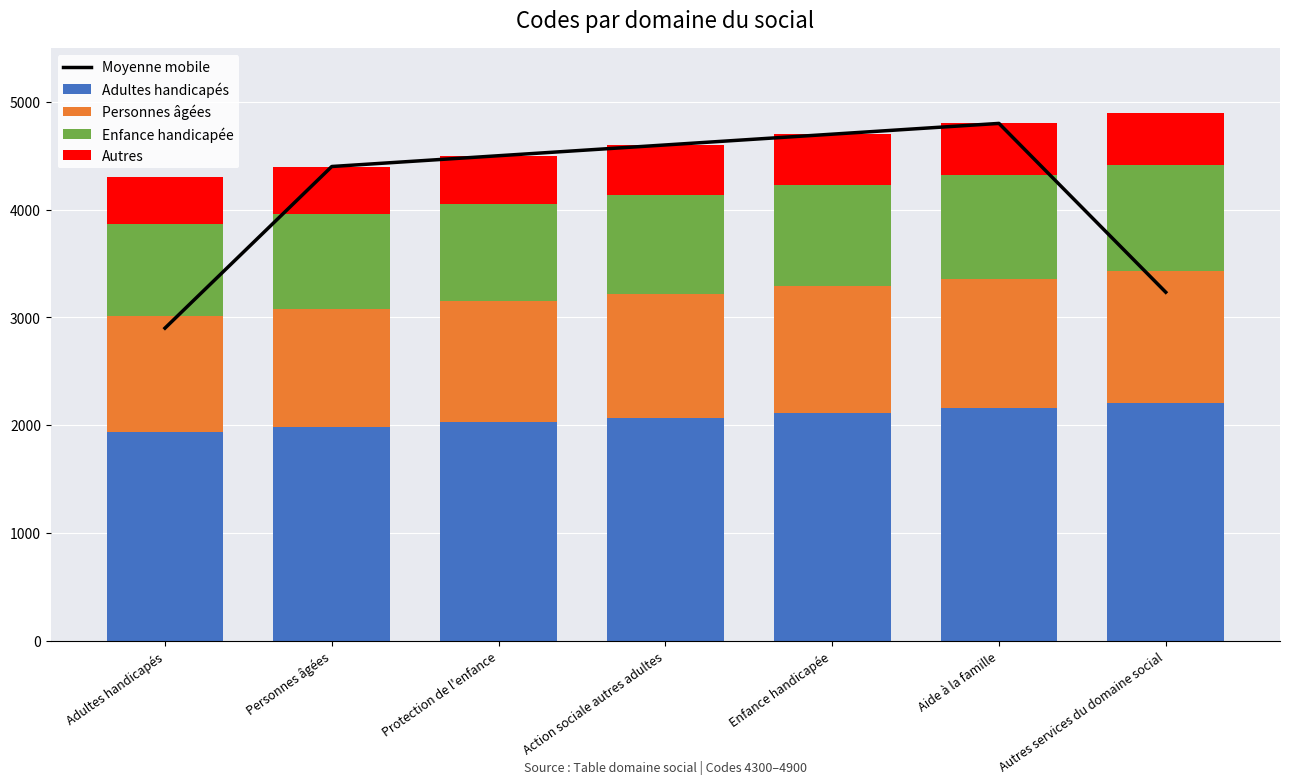

What is the sum of all Enfance handicapée values?

6440.0